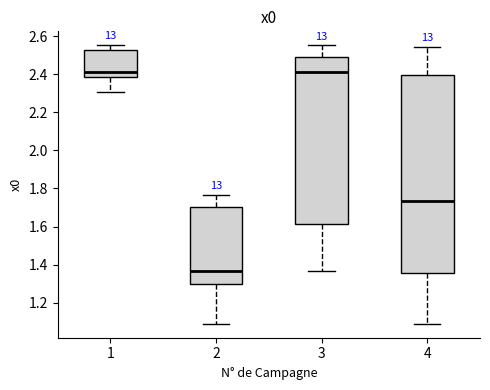

Which box has the lowest median line?

2